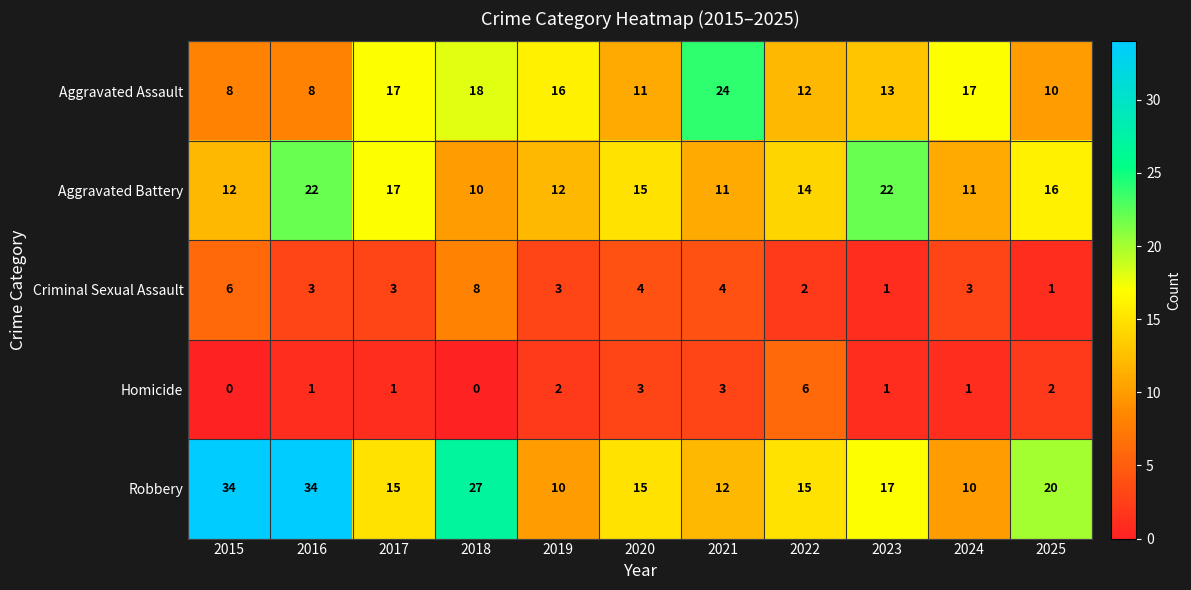

At 2018, list the series in order from smallest to largest.

Homicide, Criminal Sexual Assault, Aggravated Battery, Aggravated Assault, Robbery